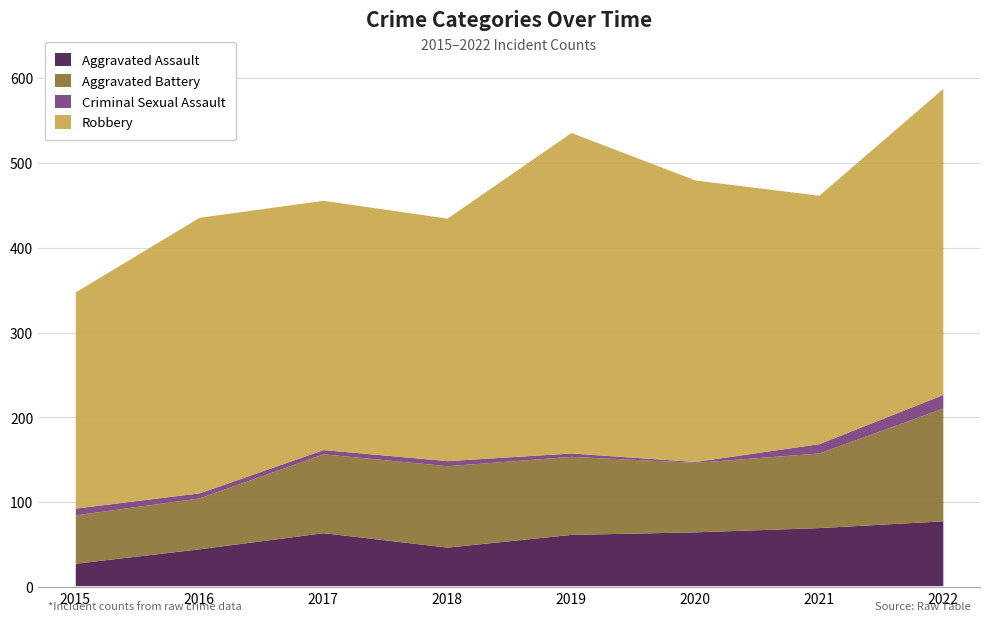

Between 2015 and 2016, which series saw the biggest shift?

Robbery